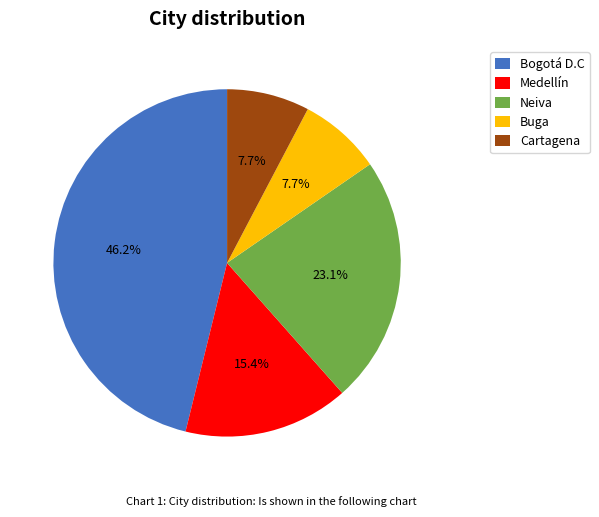

To the nearest percent, what percentage of the pie is Cartagena?

8%